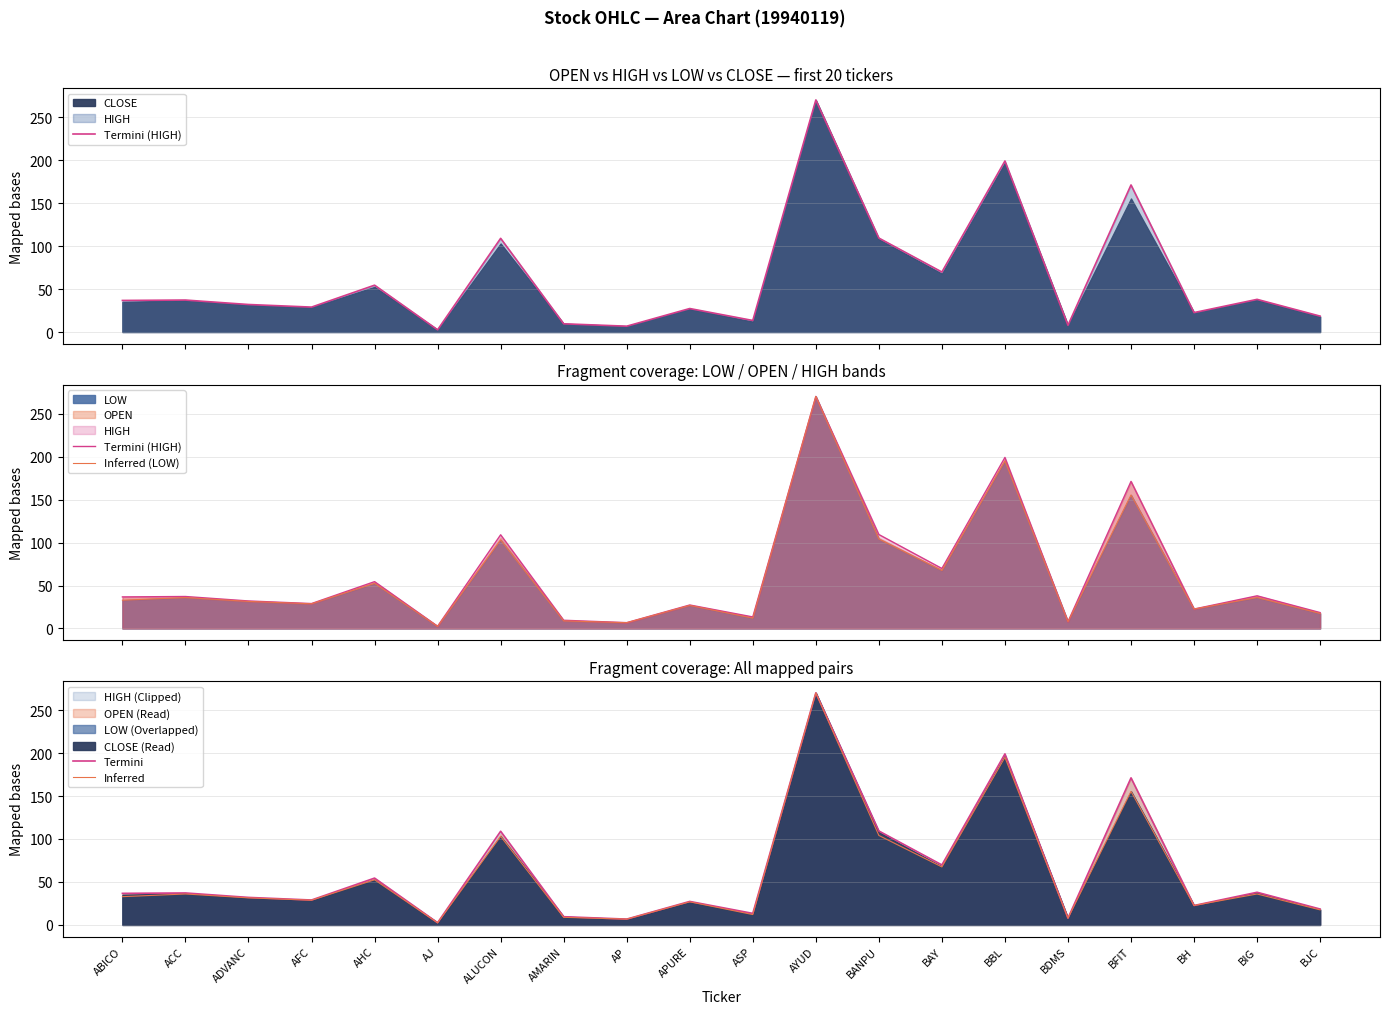

What is the approximate value of Inferred (LOW) at AJ?

2.5